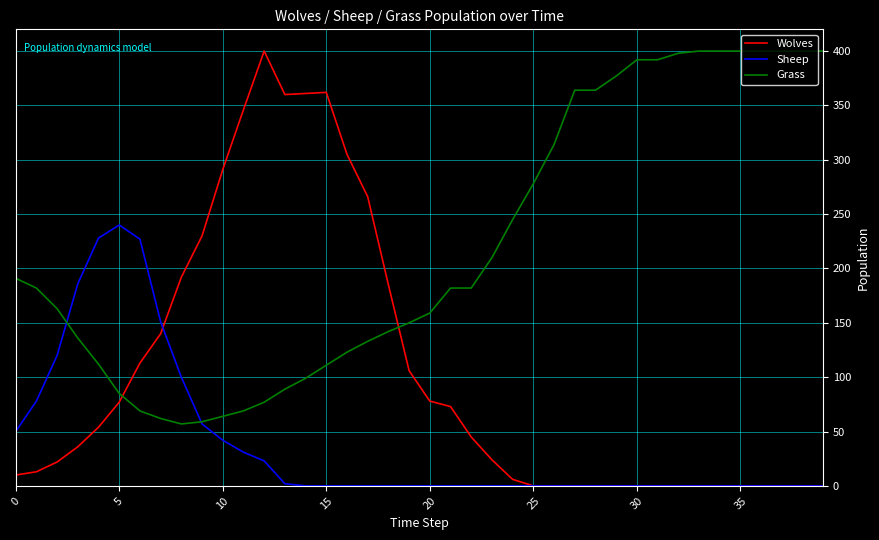

What is the maximum value shown in the chart?

400